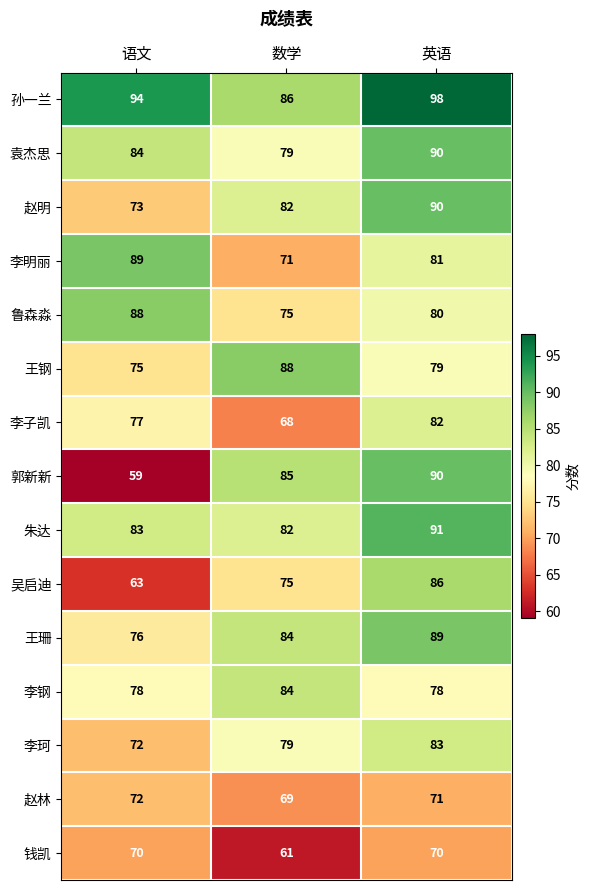

What is the spread (max minus min) of values at 数学?

27